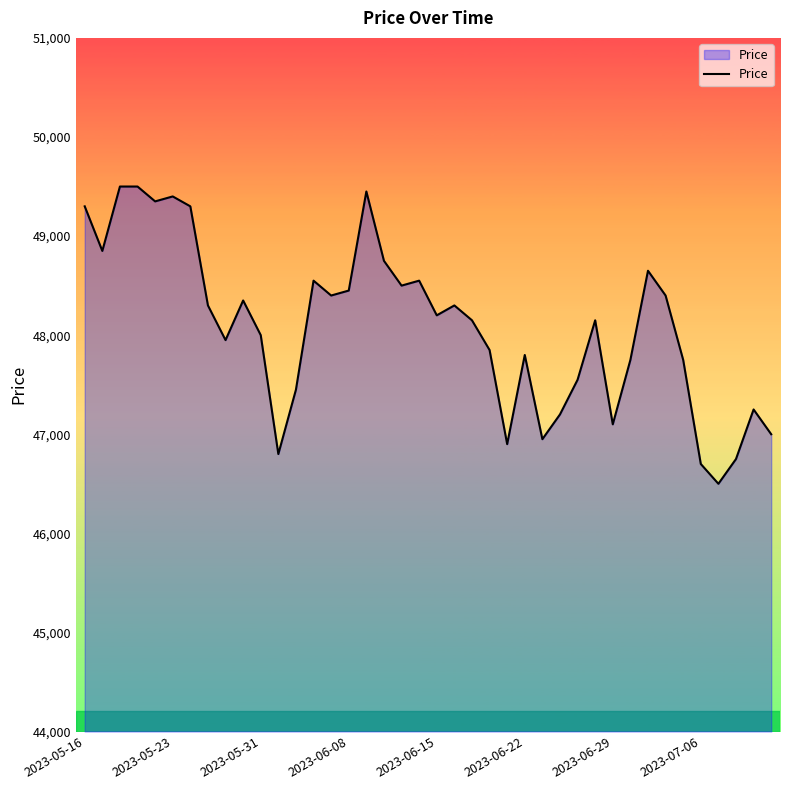

What is the greatest value displayed?

49500